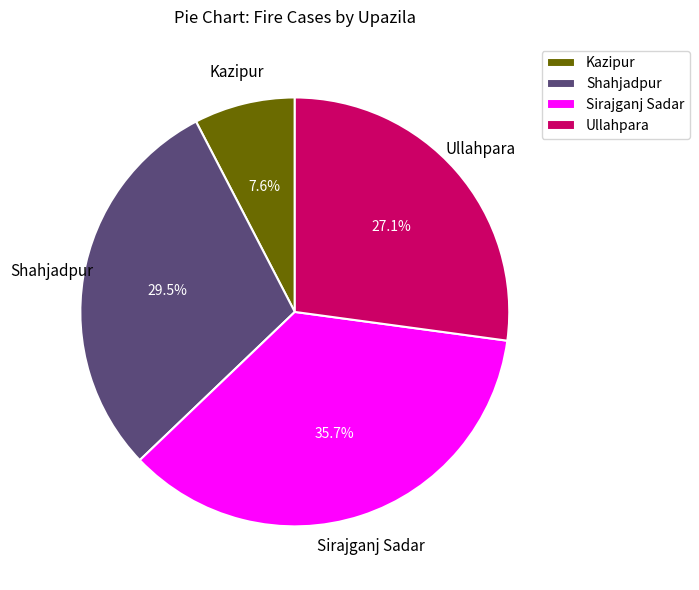

The Sirajganj Sadar slice represents 43% of the pie. True or false?

False